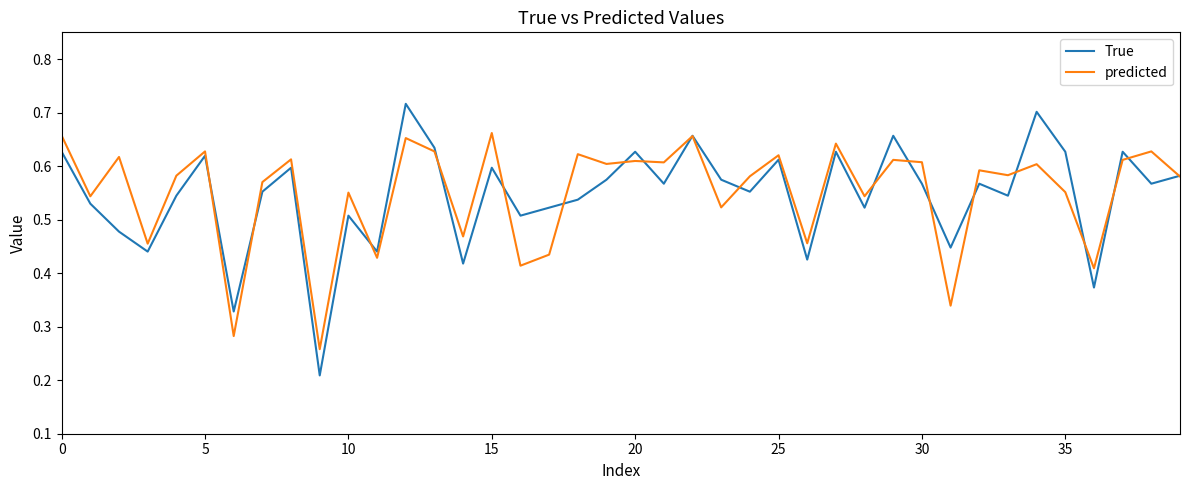

Rank the series by their maximum value, from lowest to highest.

predicted, True